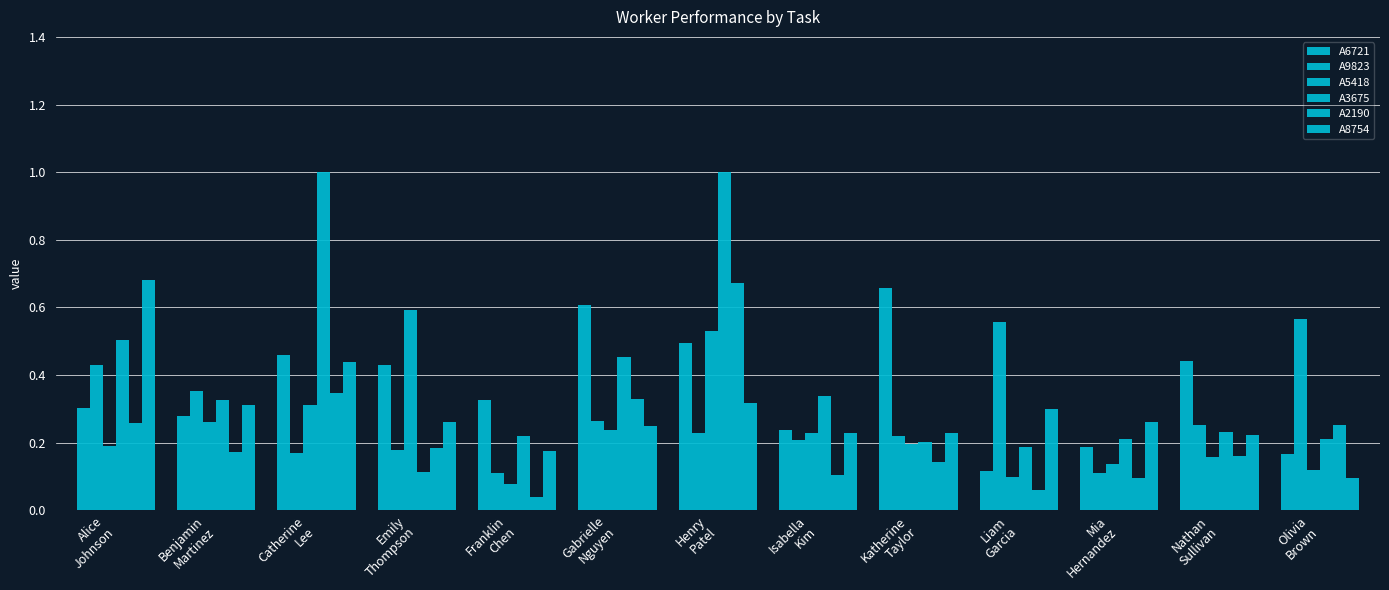

At which category is the sum across all series the highest?

Henry
Patel